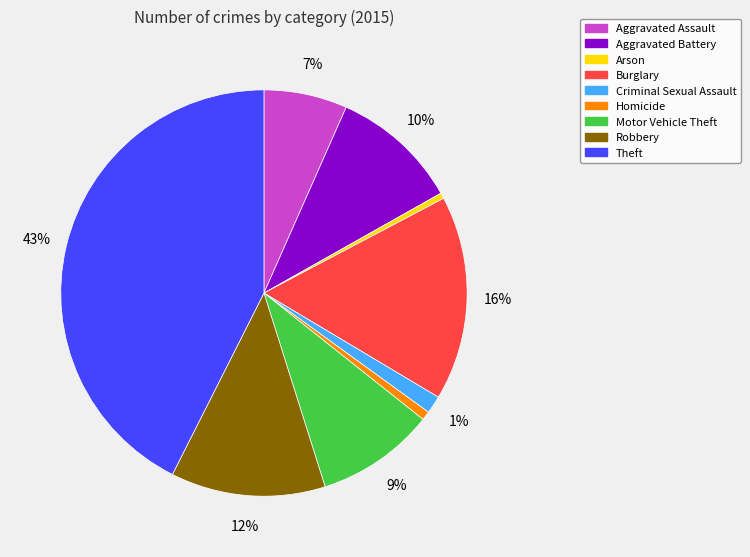

What is the largest slice in the pie chart?

Theft